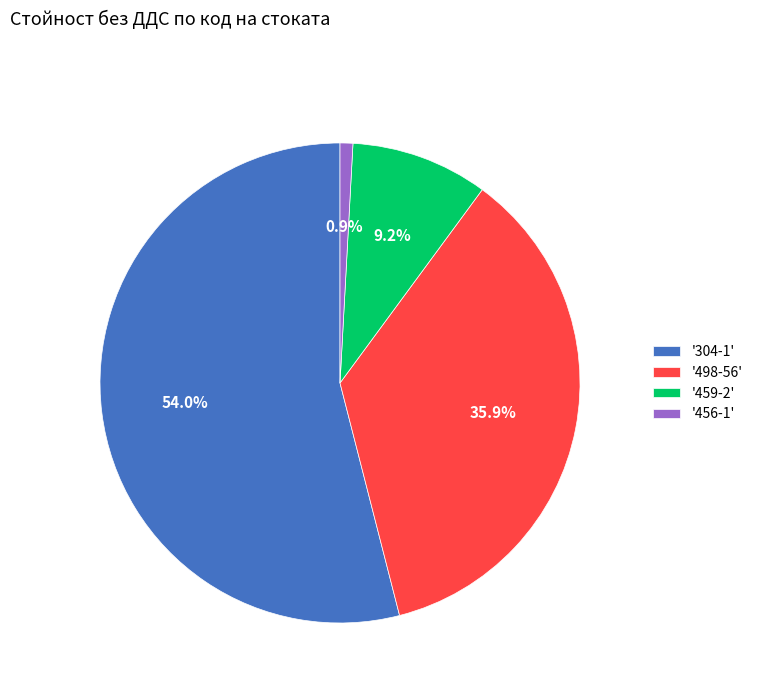

Which category has the biggest portion of the pie?

'304-1'